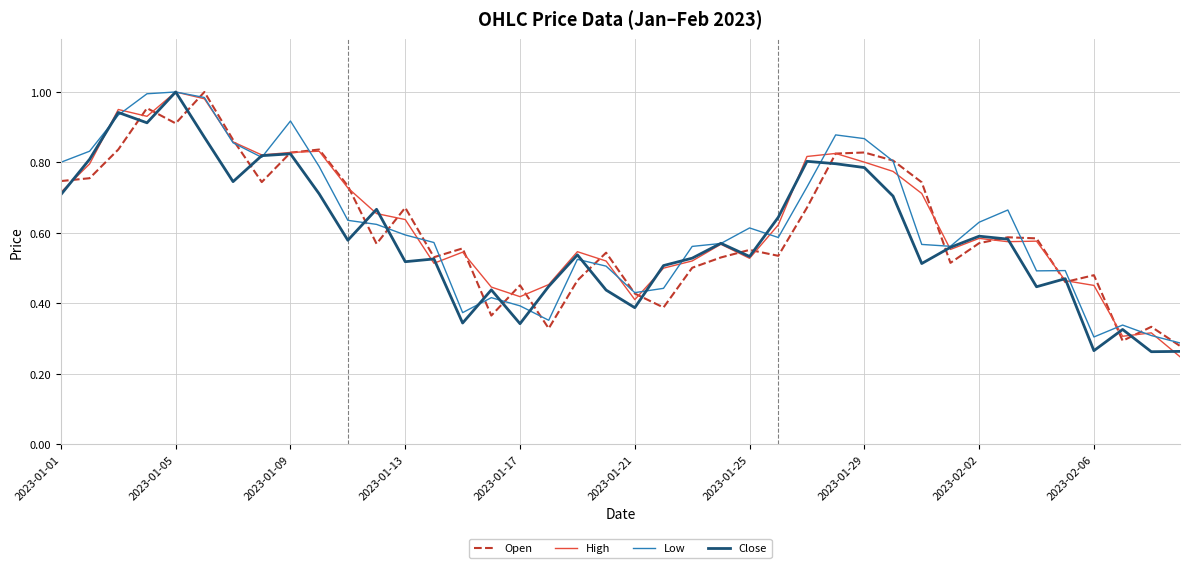

How many lines are shown in the chart?

4